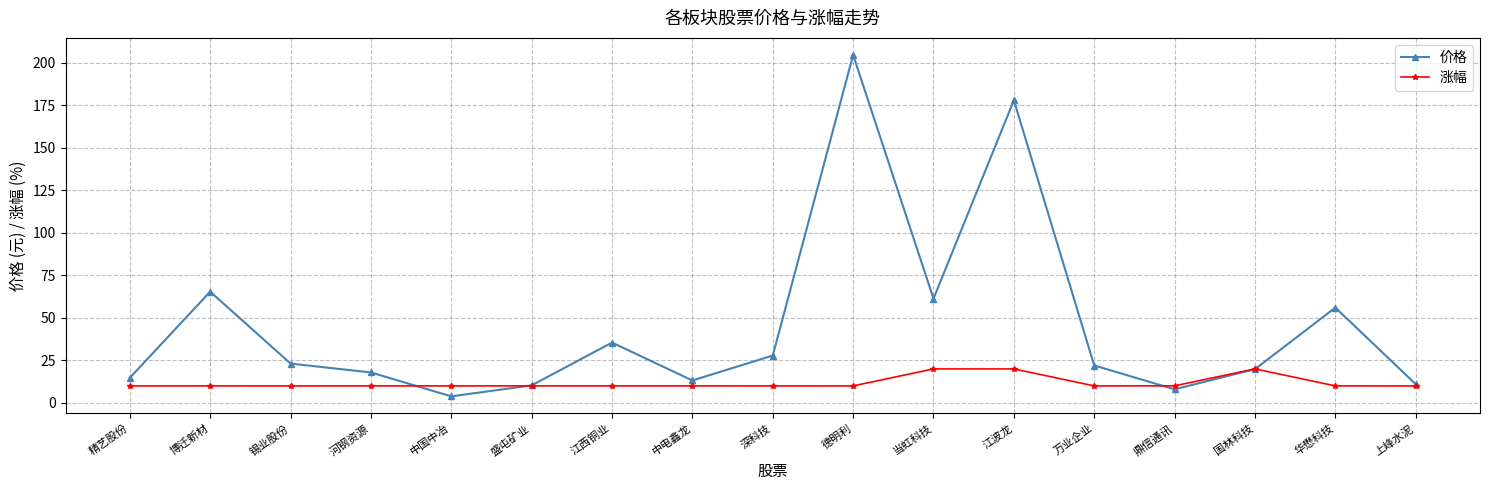

What is the value of the 涨幅 point at the 4th from the left?

10.0